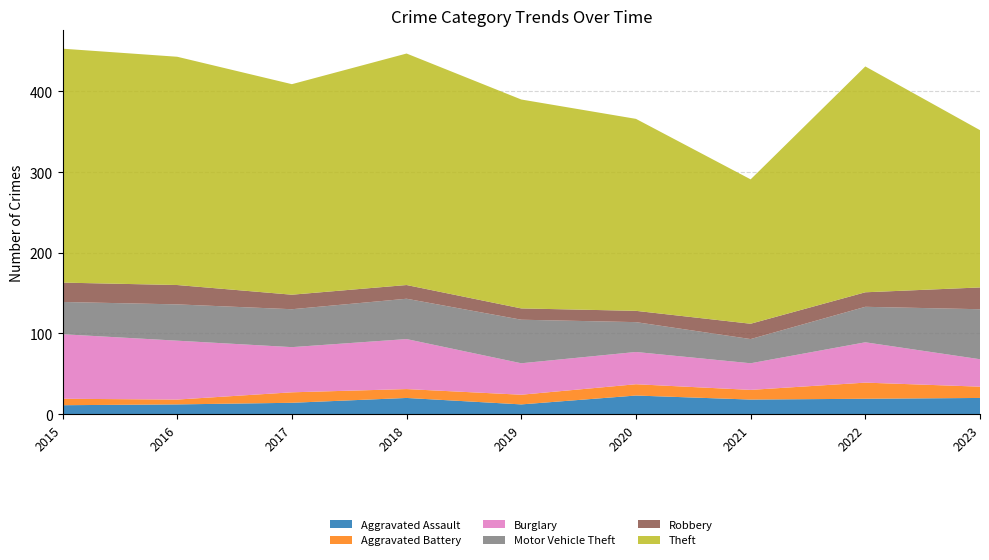

Reading left to right, extract all data points from this chart.

Aggravated Assault: 11	12	14	20	12	23	18	19	20
Aggravated Battery: 8	6	13	11	12	14	12	20	14
Burglary: 80	73	56	62	39	40	33	50	34
Motor Vehicle Theft: 40	45	47	50	54	37	30	44	62
Robbery: 24	24	18	17	14	14	19	18	27
Theft: 290	283	261	287	259	238	179	280	195